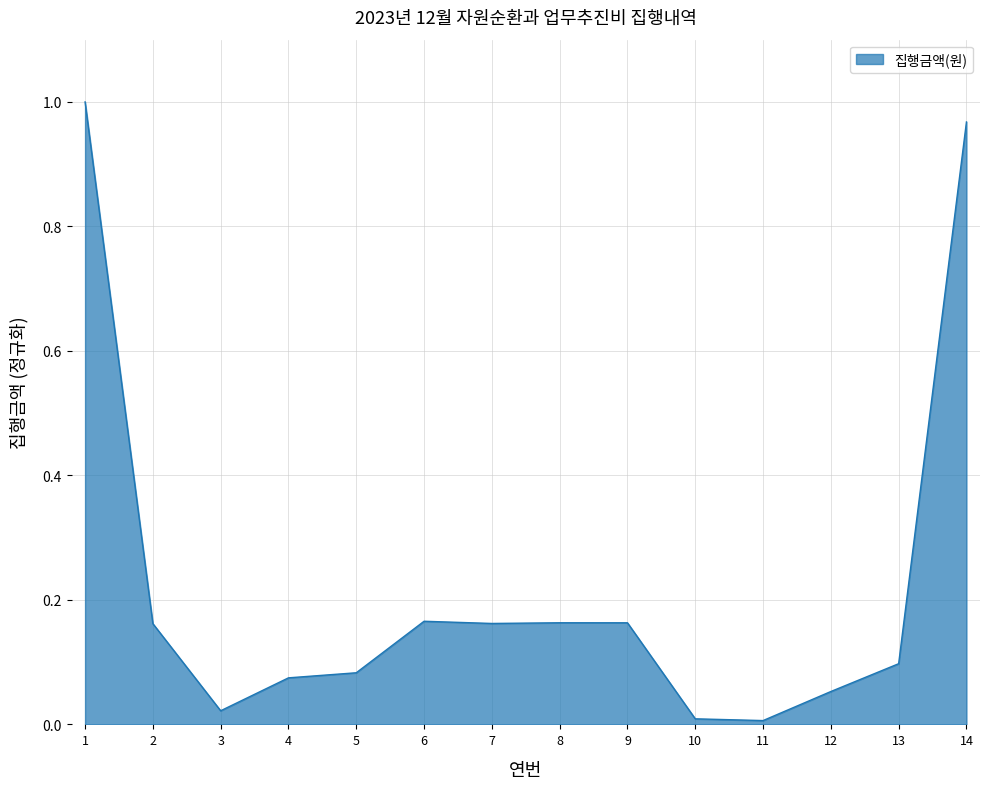

Is it true that the value at 7 is 0.3?

False